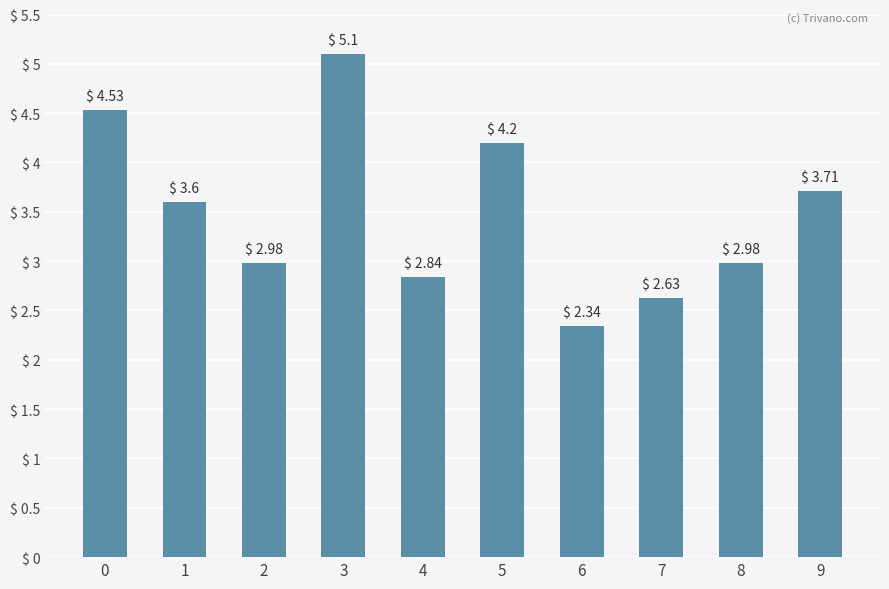

Approximately how many times larger is the value at 5 compared to 2?

1.4